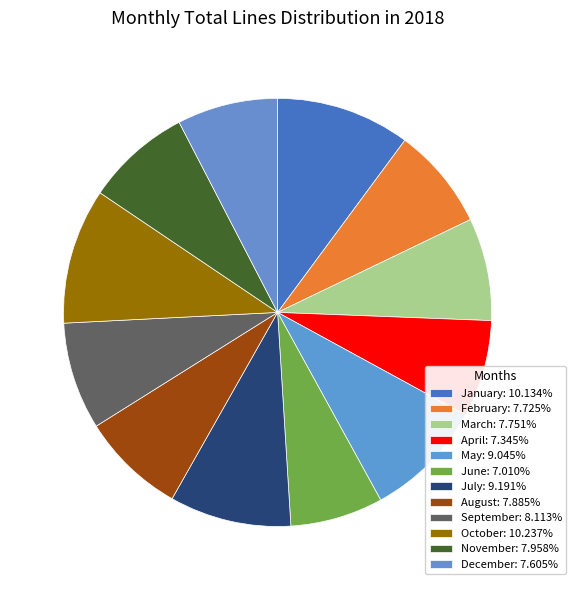

Is it true that January is 2% of the pie?

False